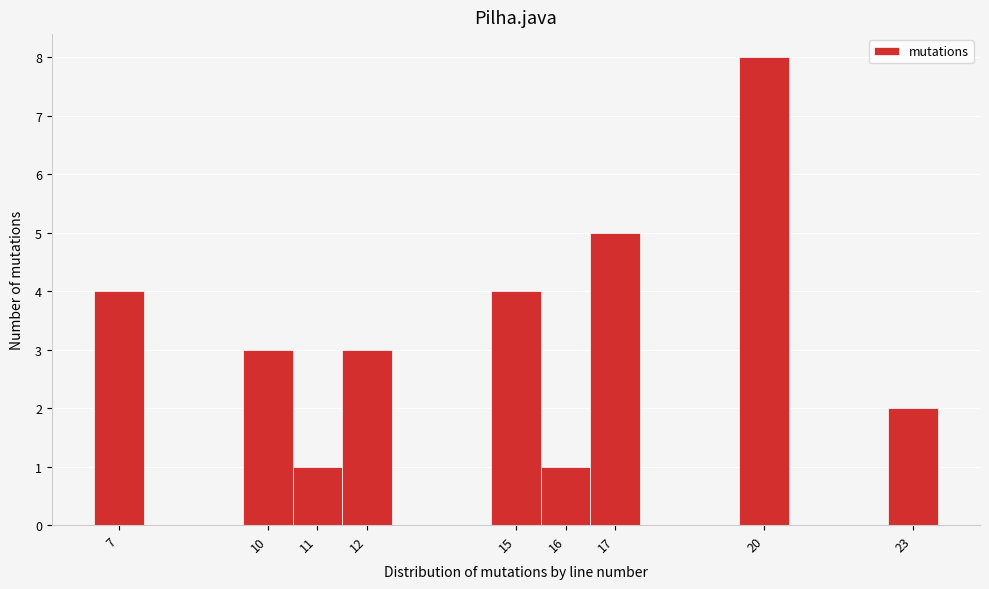

Reading left to right, transcribe this chart: for each bar, give the range it covers on the x-axis and its height. The values are not printed on the chart, so give them approximately, as read against the axis.

6.5 to 7.5: 4
7.5 to 8.5: 0
8.5 to 9.5: 0
9.5 to 10.5: 3
10.5 to 11.5: 1
11.5 to 12.5: 3
12.5 to 13.5: 0
13.5 to 14.5: 0
14.5 to 15.5: 4
15.5 to 16.5: 1
16.5 to 17.5: 5
17.5 to 18.5: 0
18.5 to 19.5: 0
19.5 to 20.5: 8
20.5 to 21.5: 0
21.5 to 22.5: 0
22.5 to 23.5: 2